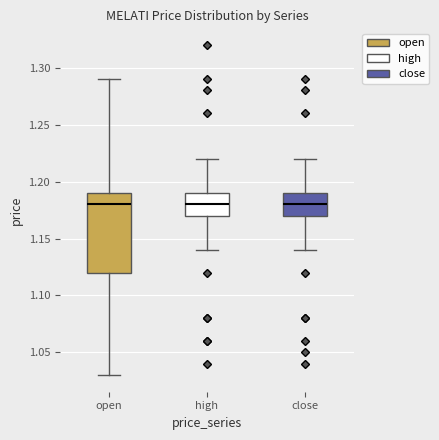

Reading left to right, transcribe this box plot: for each box, give where its median line is, the range the box spans, and where its two whiskers end, as read against the y-axis. The values are not printed on the chart, so give them approximately, as read against the axis.

open: median 1.18, box 1.12 to 1.19, whiskers 1.03 to 1.29
high: median 1.18, box 1.17 to 1.19, whiskers 1.14 to 1.22
close: median 1.18, box 1.17 to 1.19, whiskers 1.14 to 1.22